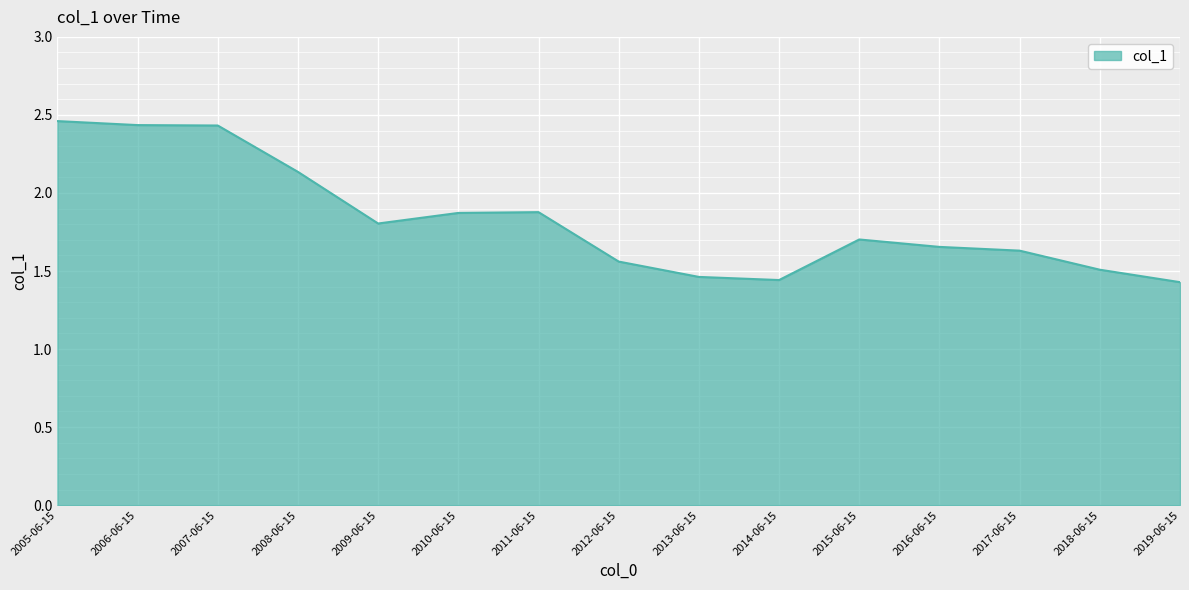

What is the difference between the maximum and second lowest values?

1.0